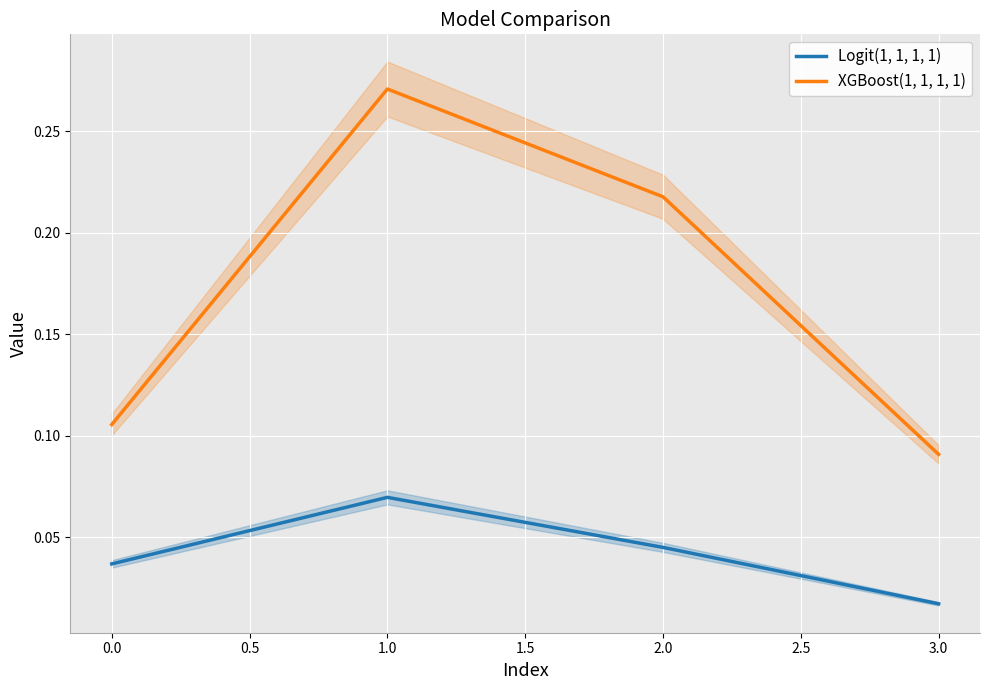

True or false: Logit(1, 1, 1, 1) and XGBoost(1, 1, 1, 1) cross at least once.

False